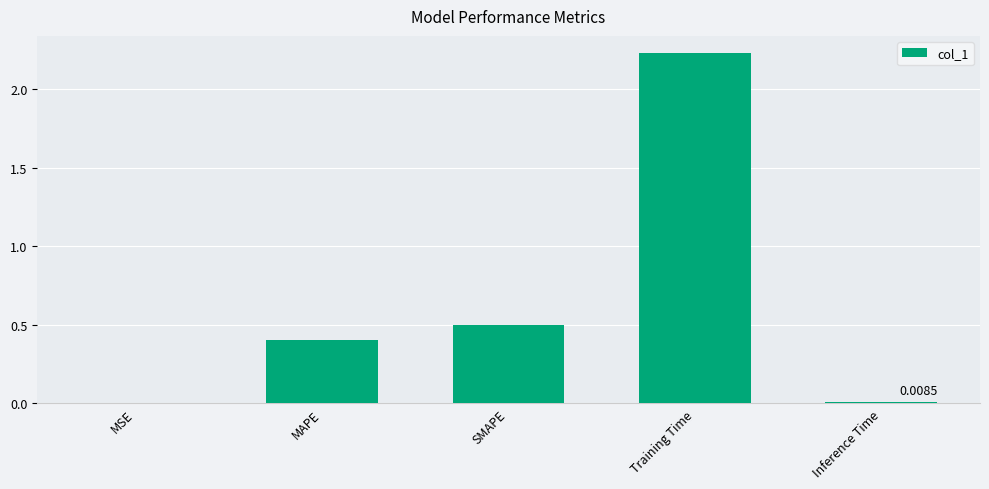

What is the sum of all values?

3.1